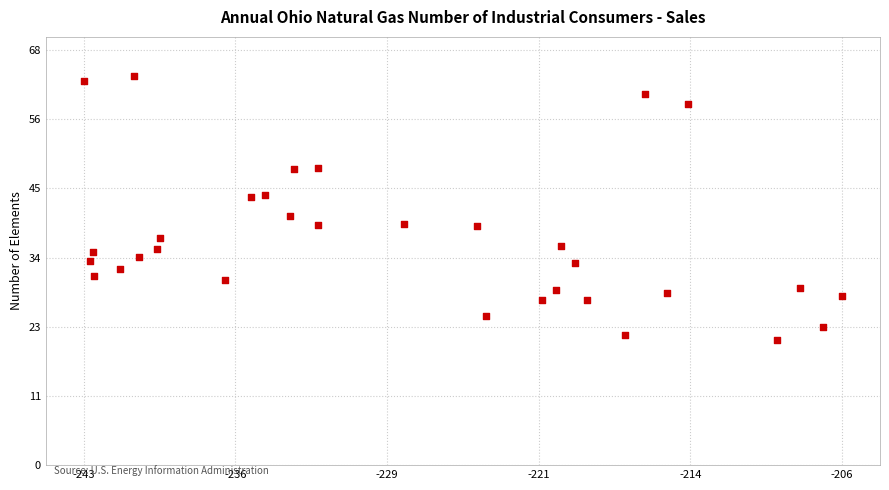

What is the range of X values (max minus min)?

36.9